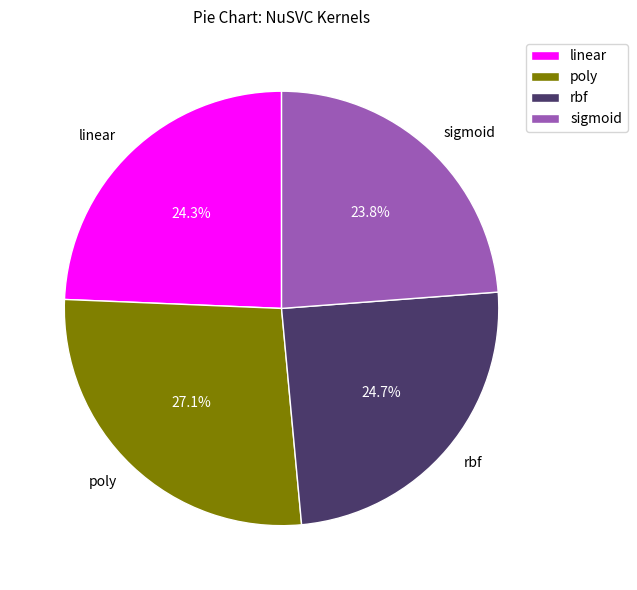

How much of the chart is everything except sigmoid?

76.2%